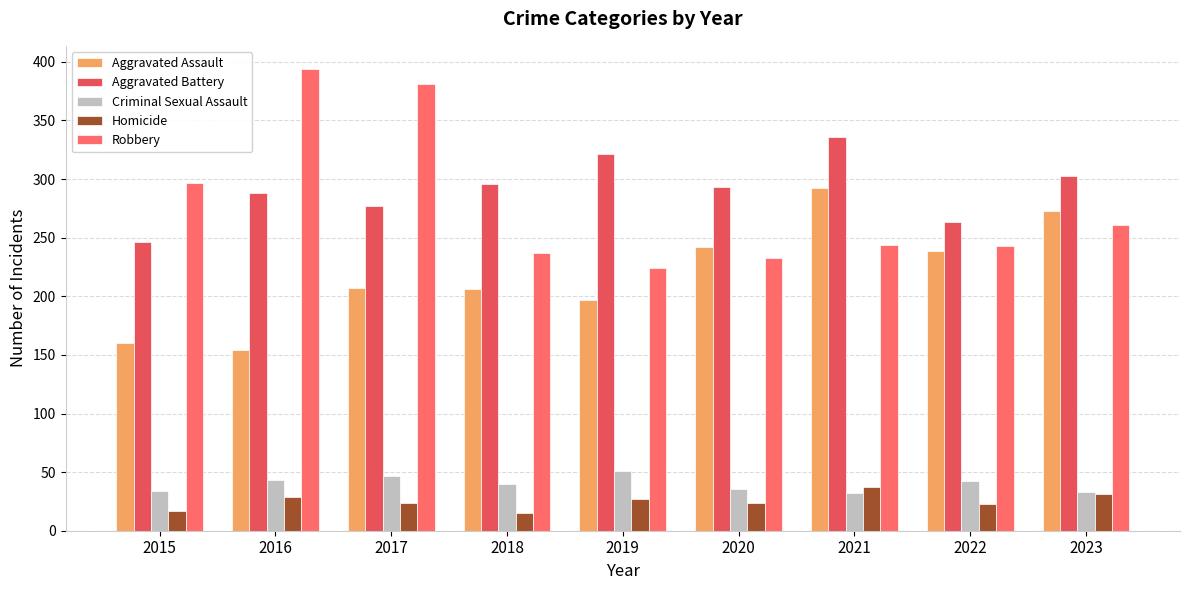

Reading left to right, transcribe all the data shown in this chart.

Aggravated Assault: 160	154	207	206	197	242	292	239	273
Aggravated Battery: 246	288	277	296	321	293	336	263	303
Criminal Sexual Assault: 34	43	47	40	51	36	32	42	33
Homicide: 17	29	24	15	27	24	37	23	31
Robbery: 297	394	381	237	224	233	244	243	261